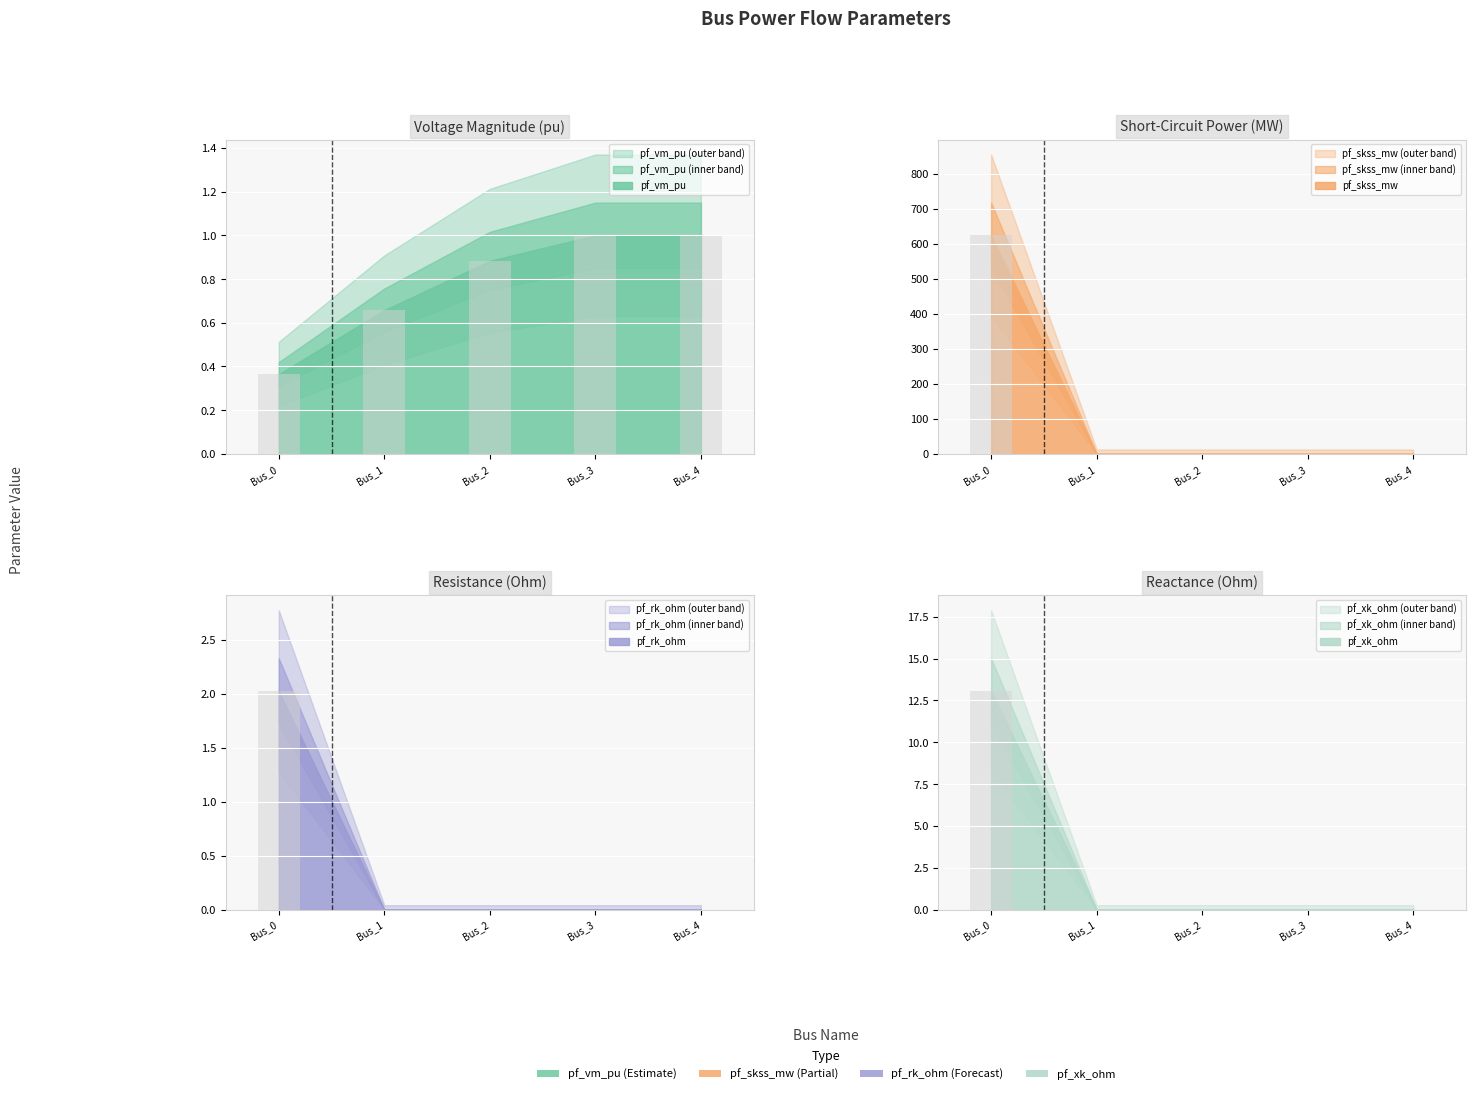

What is the average value of the pf_xk_ohm series?

2.6